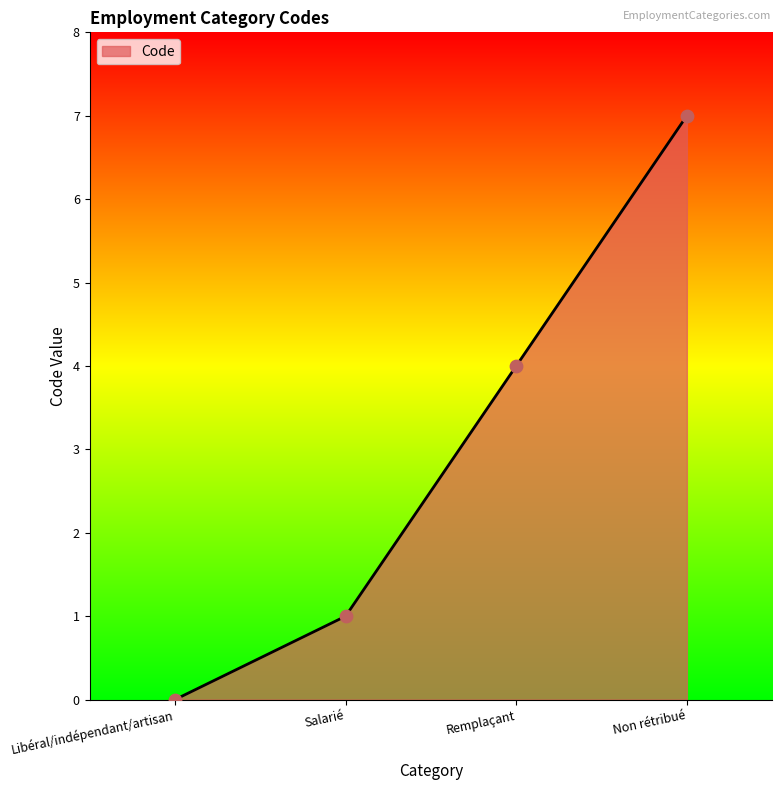

What is the change in value from Salarié to Remplaçant?

+3